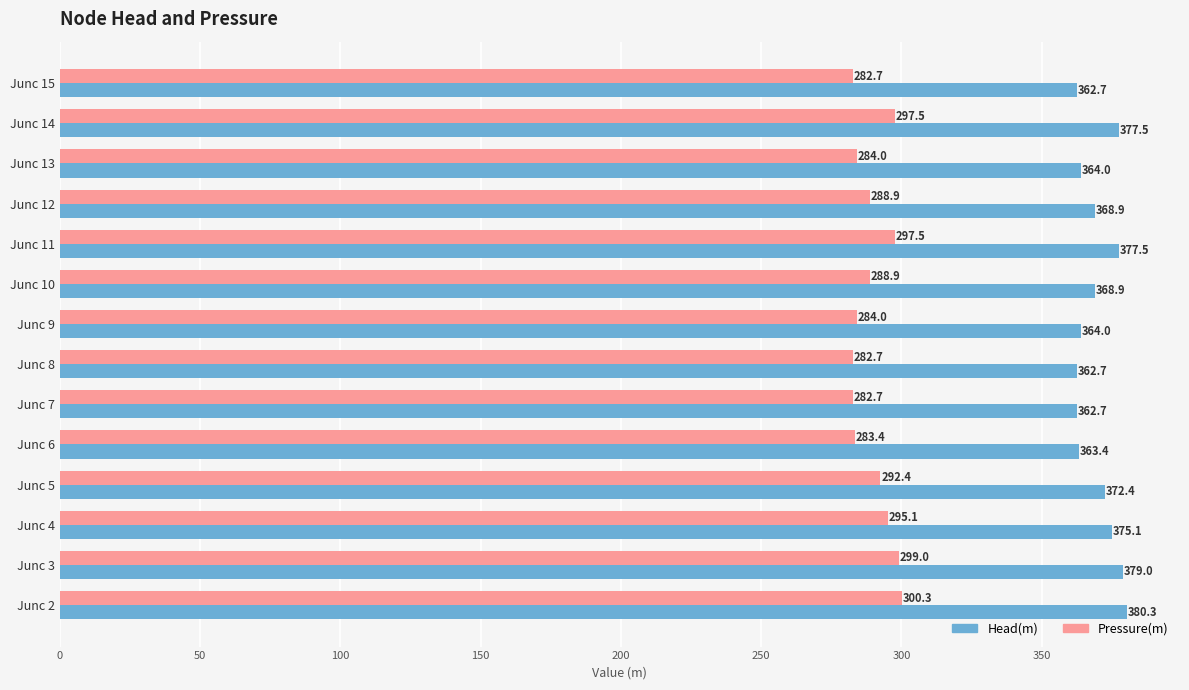

How many distinct data groups are displayed?

2